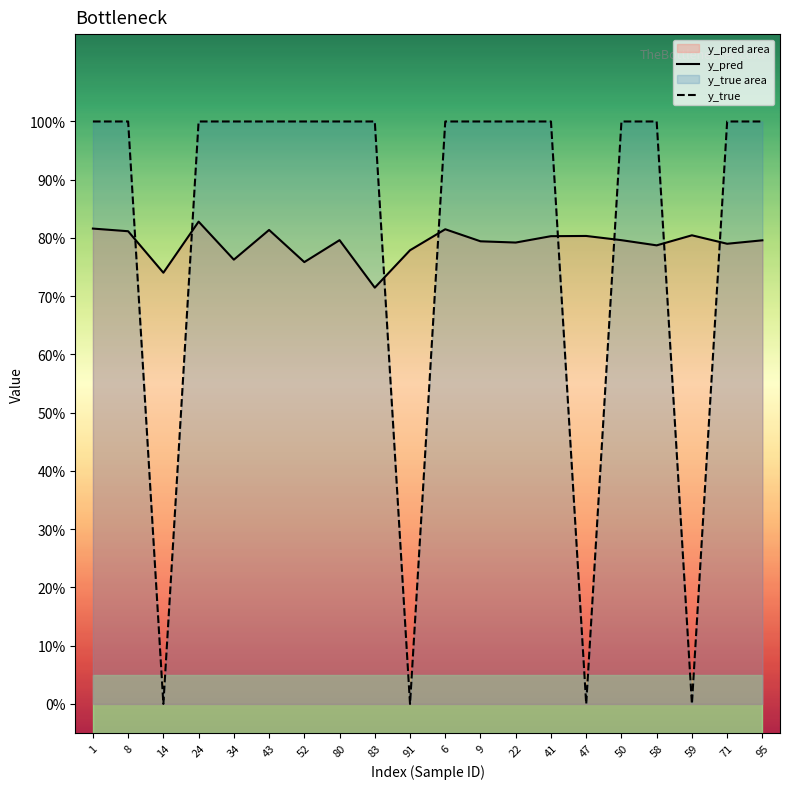

What is the difference between the second highest and minimum values in the y_true series?

1.0